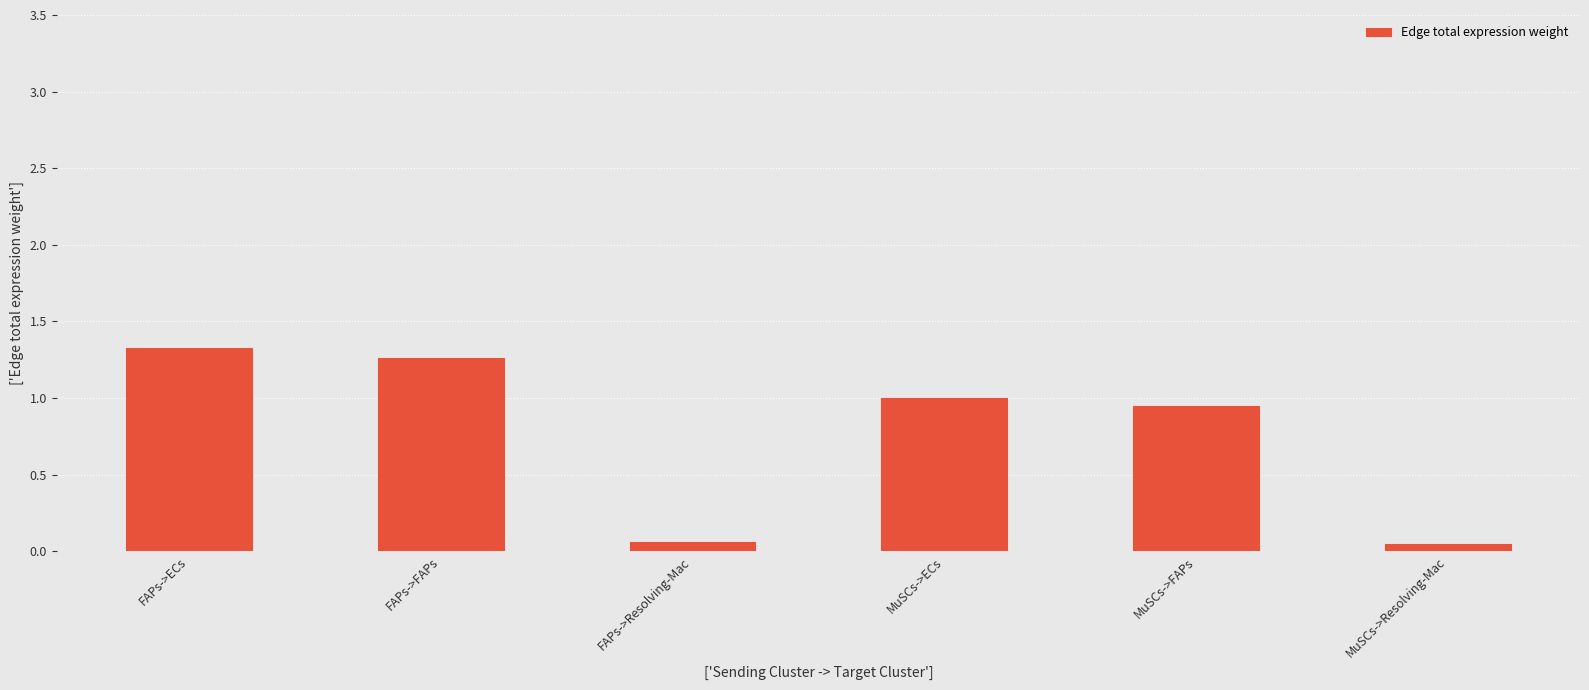

What is the label of the 2nd bar from the right?

MuSCs->FAPs